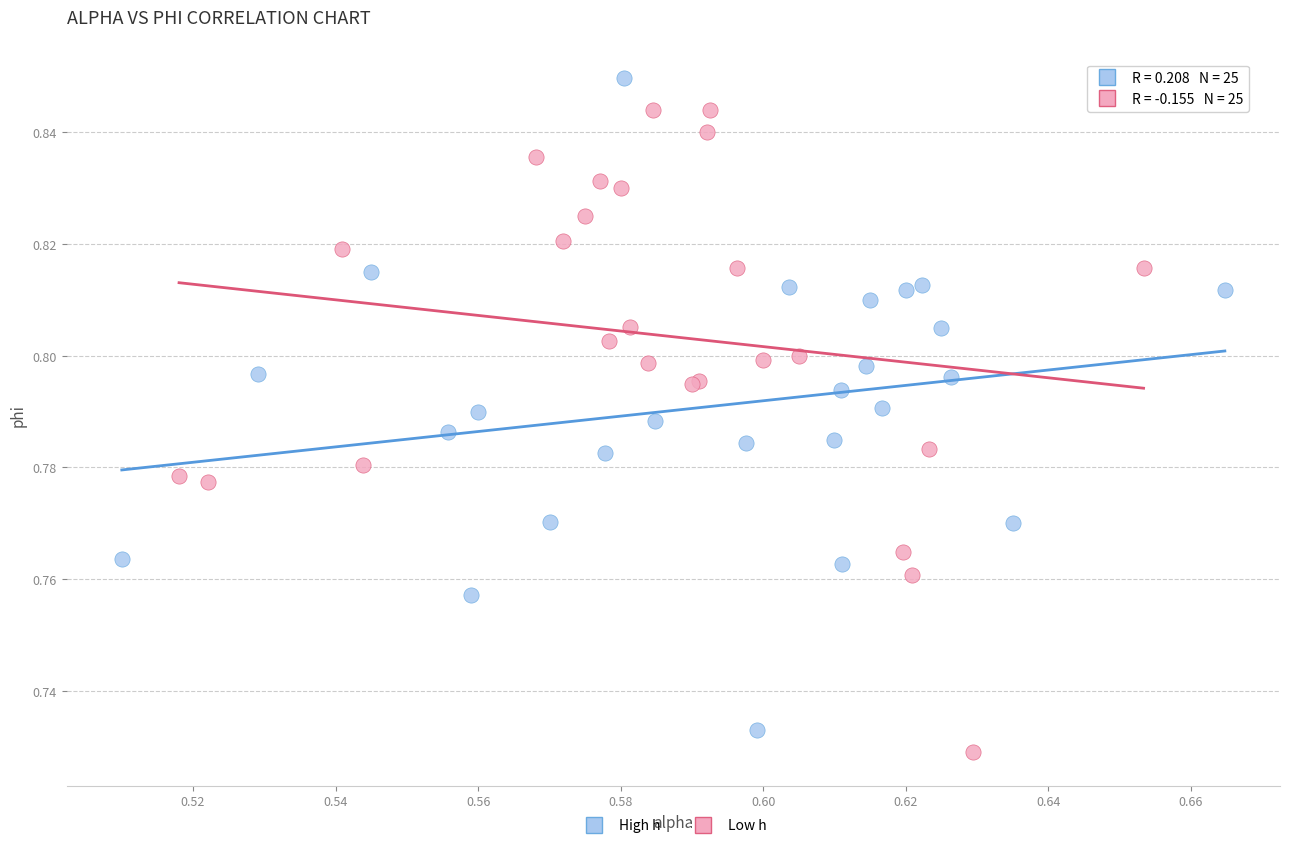

Which series contains the highest Y value?

High h